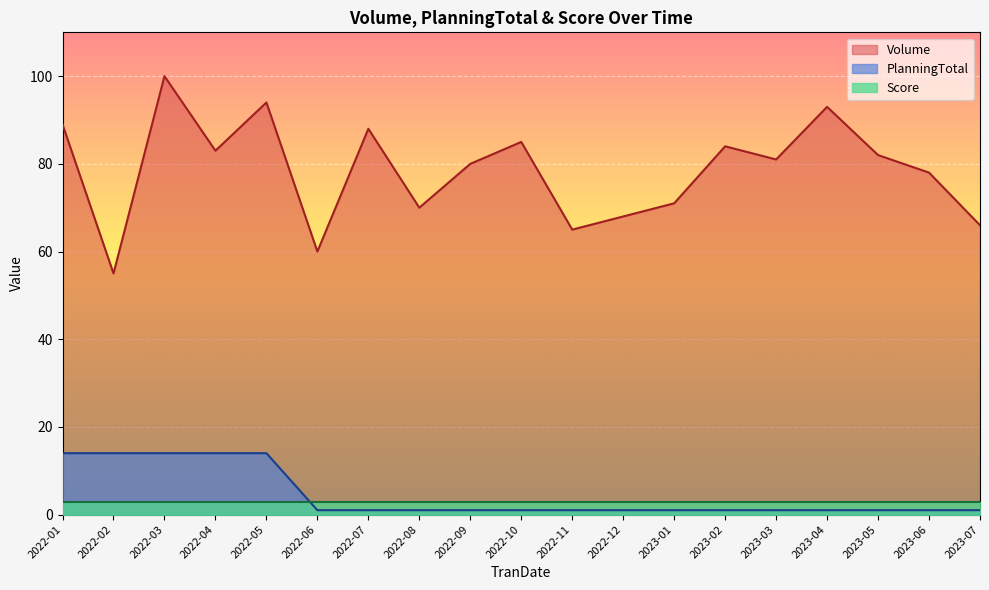

True or false: PlanningTotal has a value of 1.0 at 2023-05.

True